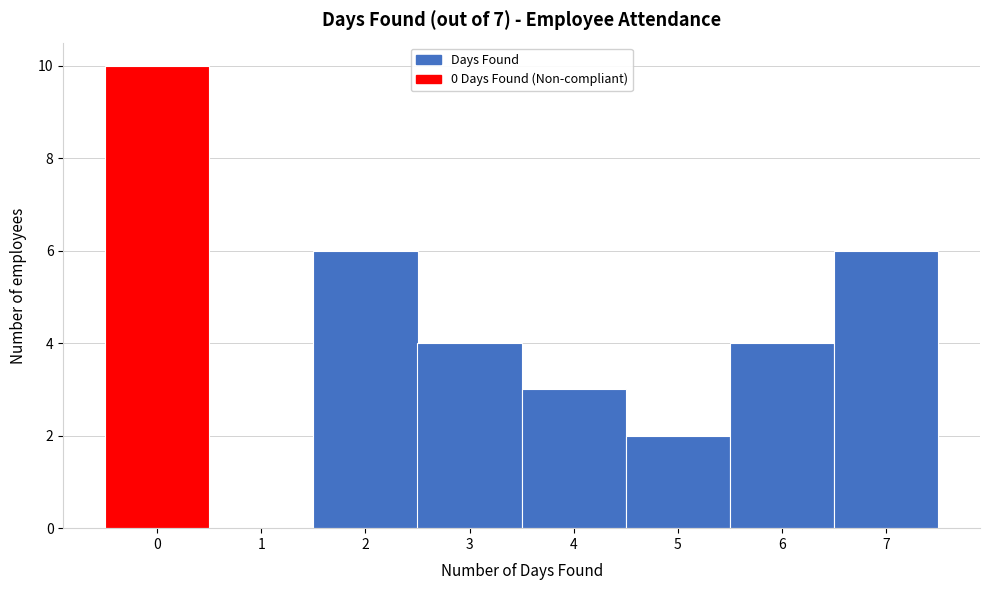

Reading left to right, transcribe this chart: for each bar, give the range it covers on the x-axis and its height. The values are not printed on the chart, so give them approximately, as read against the axis.

-0.5 to 0.5: 10
0.5 to 1.5: 0
1.5 to 2.5: 6
2.5 to 3.5: 4
3.5 to 4.5: 3
4.5 to 5.5: 2
5.5 to 6.5: 4
6.5 to 7.5: 6